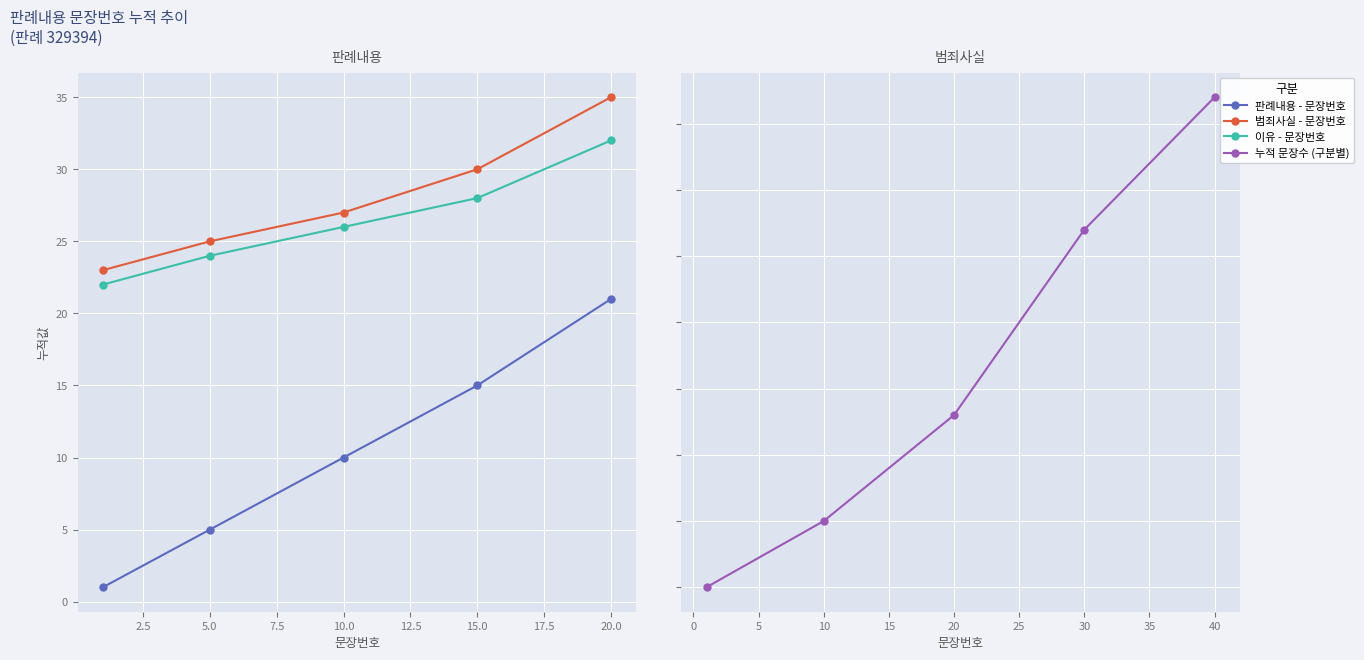

Count the number of data series in this chart.

4